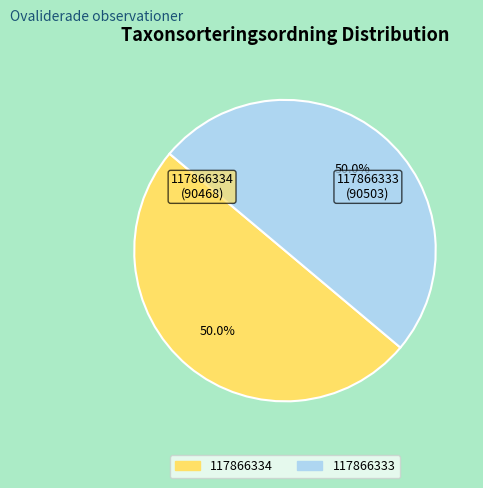

Approximately how many times larger is the value at 117866334 compared to 117866333?

1.0